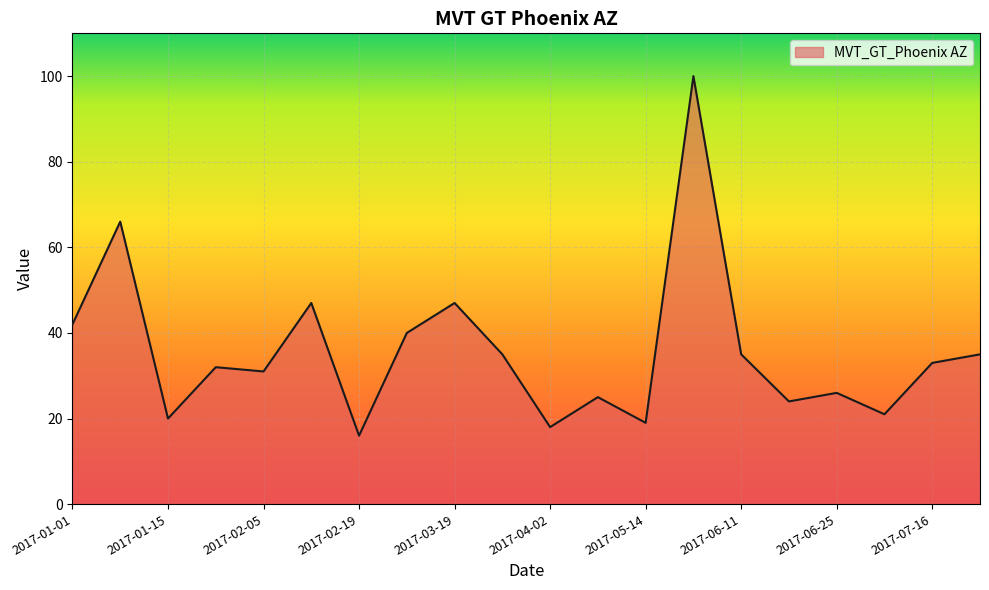

How many interior local peaks (higher than both neighbors) does the data have?

7